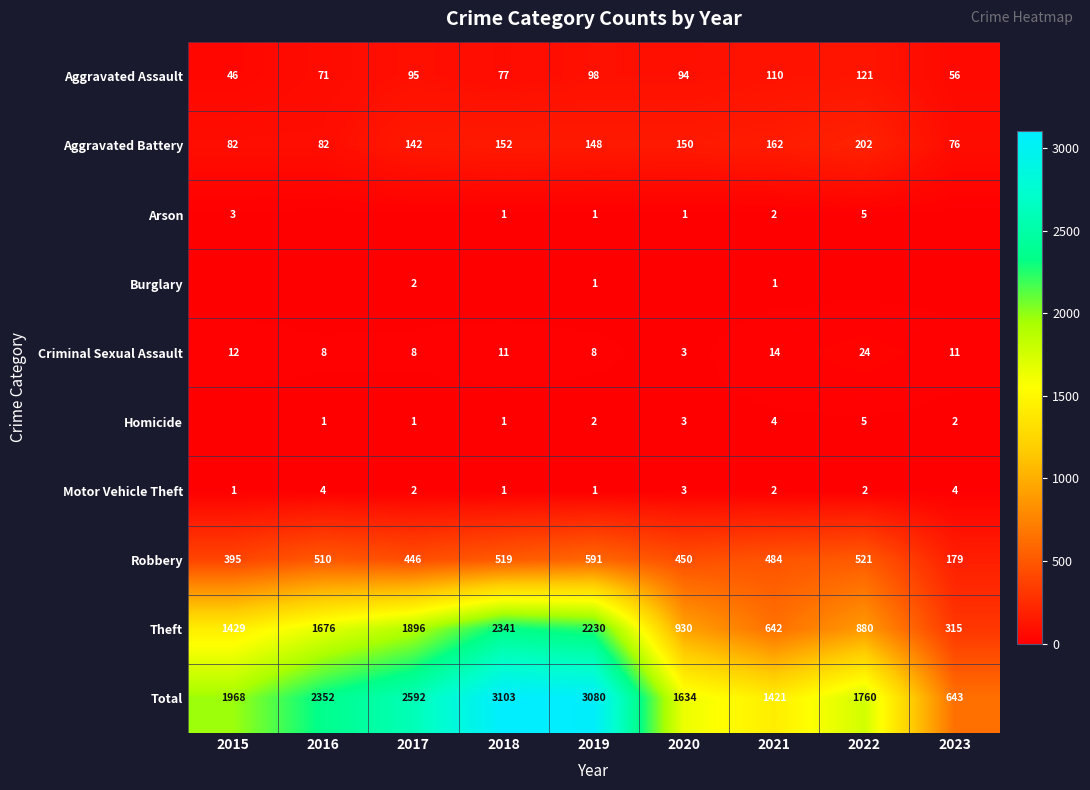

At which category does the chart reach its minimum across all series?

2016